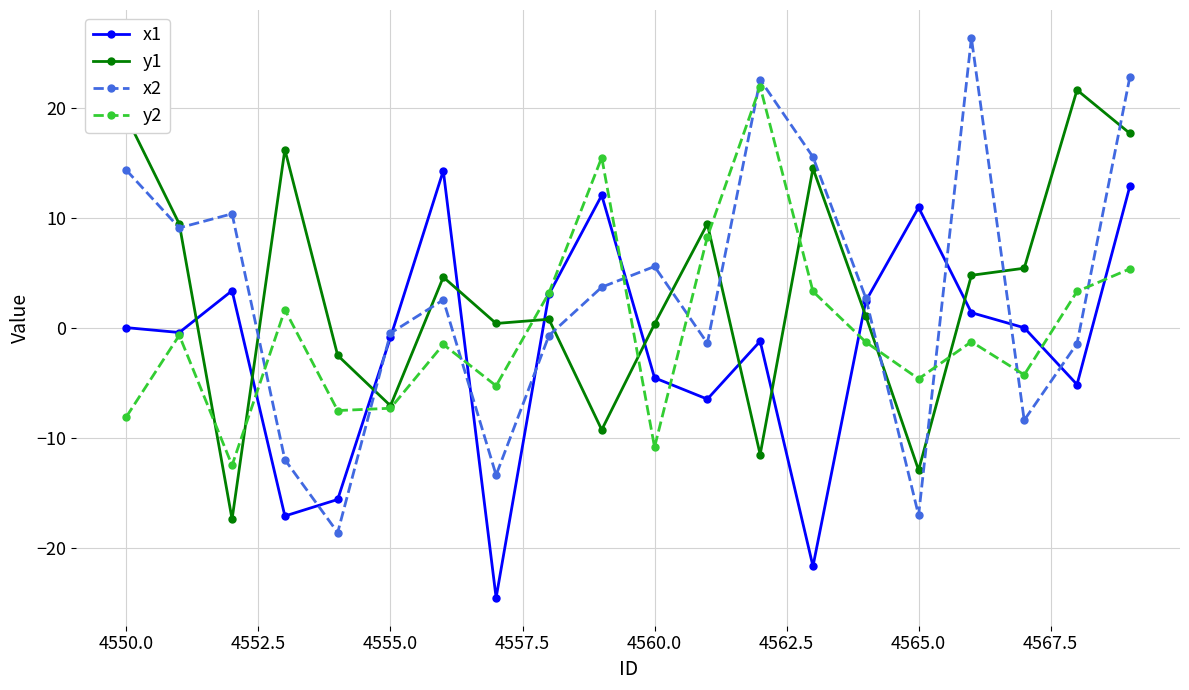

What is the minimum value shown in the chart?

-24.5